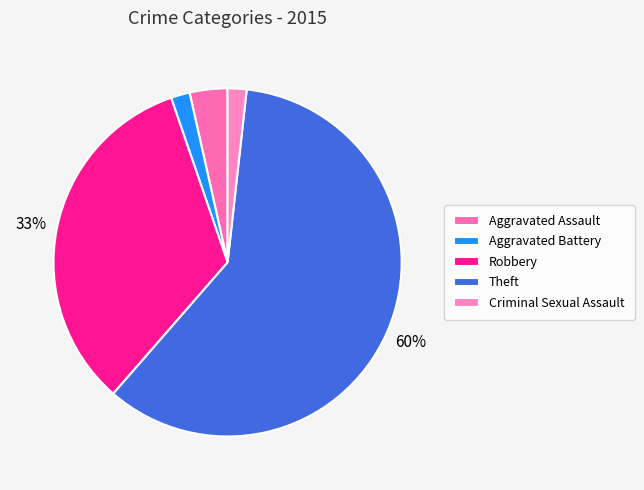

What percentage is the Aggravated Assault slice, to the nearest percent?

4%